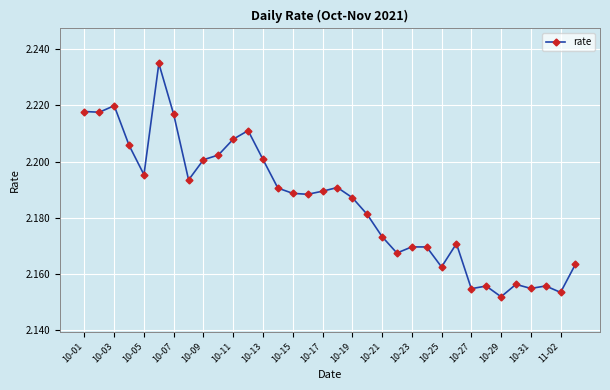

What is the sum of all values?

74.3